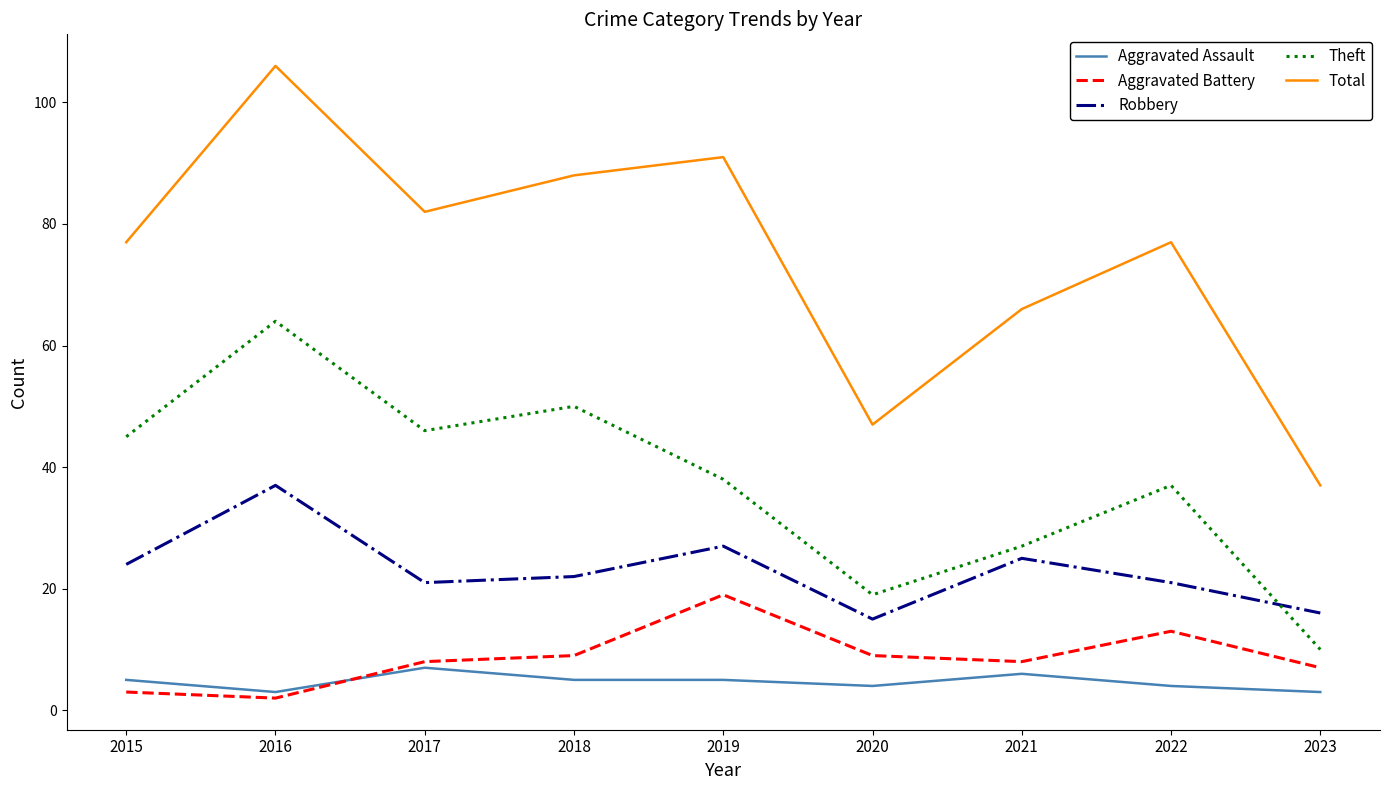

How many lines are shown in the chart?

5